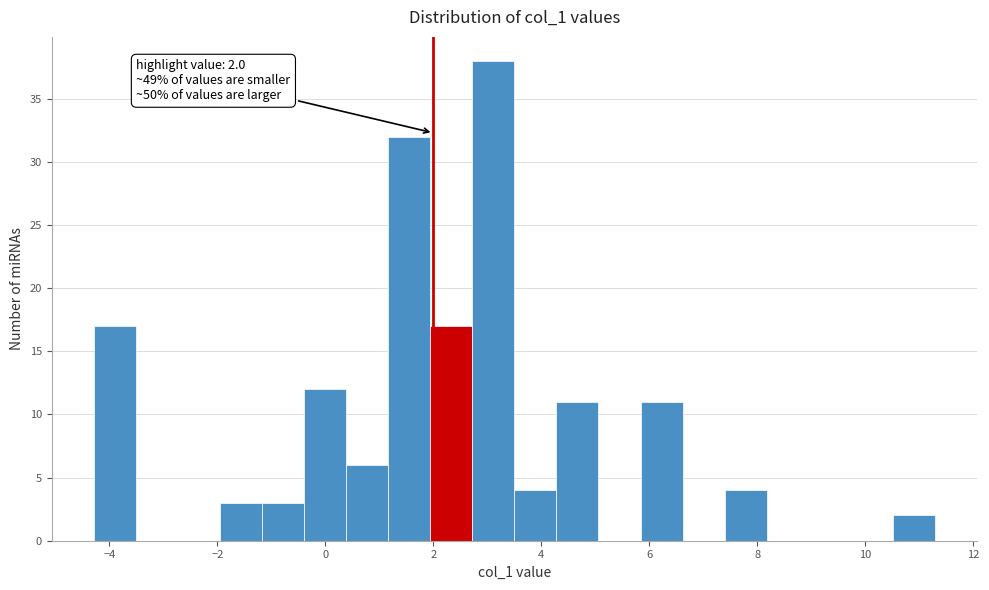

Read against the x-axis, roughly where is the centre of the tallest bar?

3.2